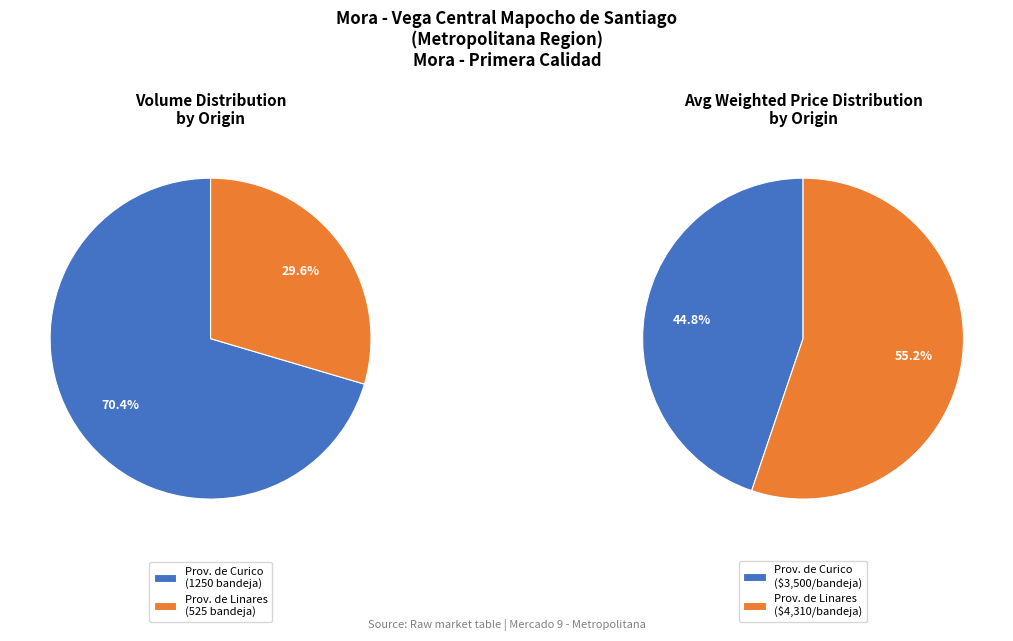

Is it true that 2020-12-29 is 16% of the pie?

False